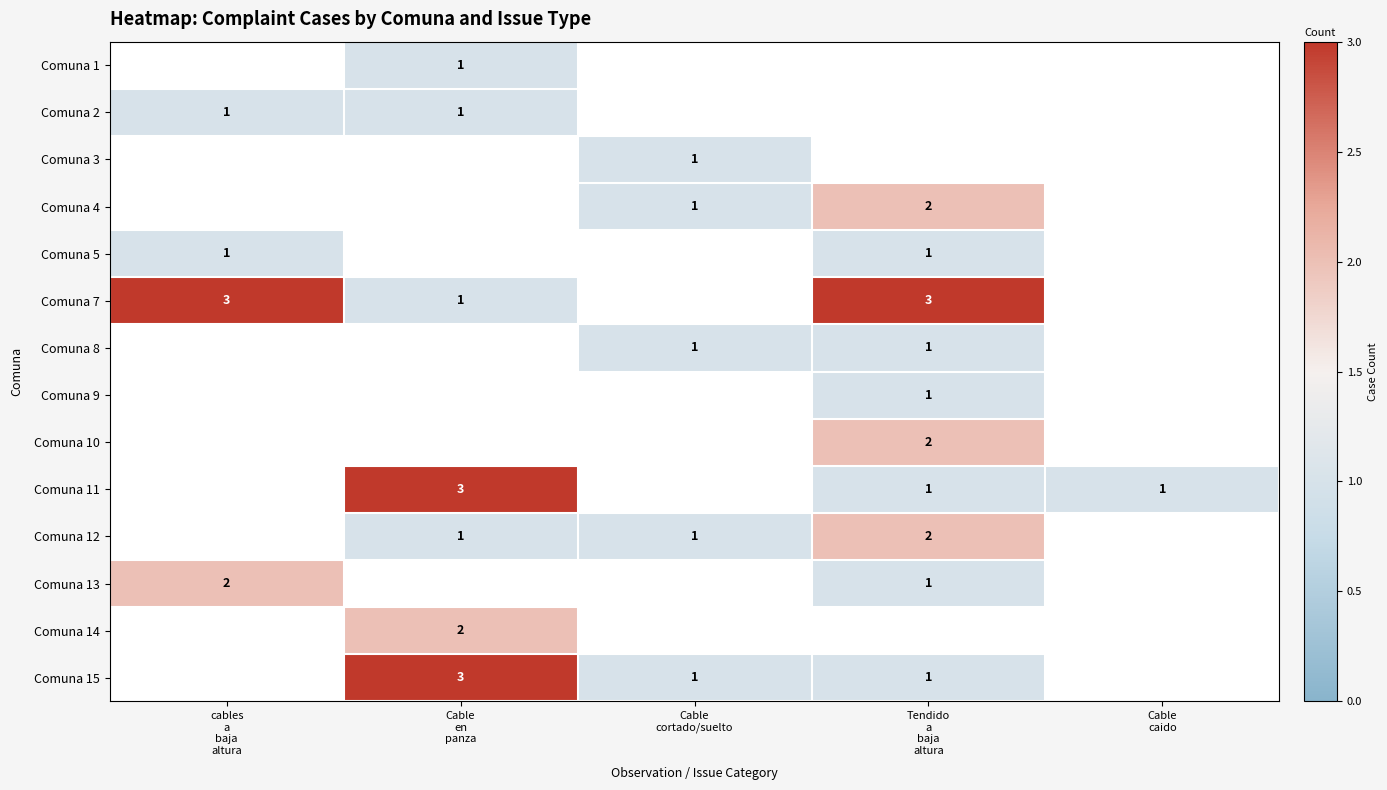

Is the value of Comuna 4 at Cable caido greater than the value of Comuna 7 at Cable cortado/suelto?

No